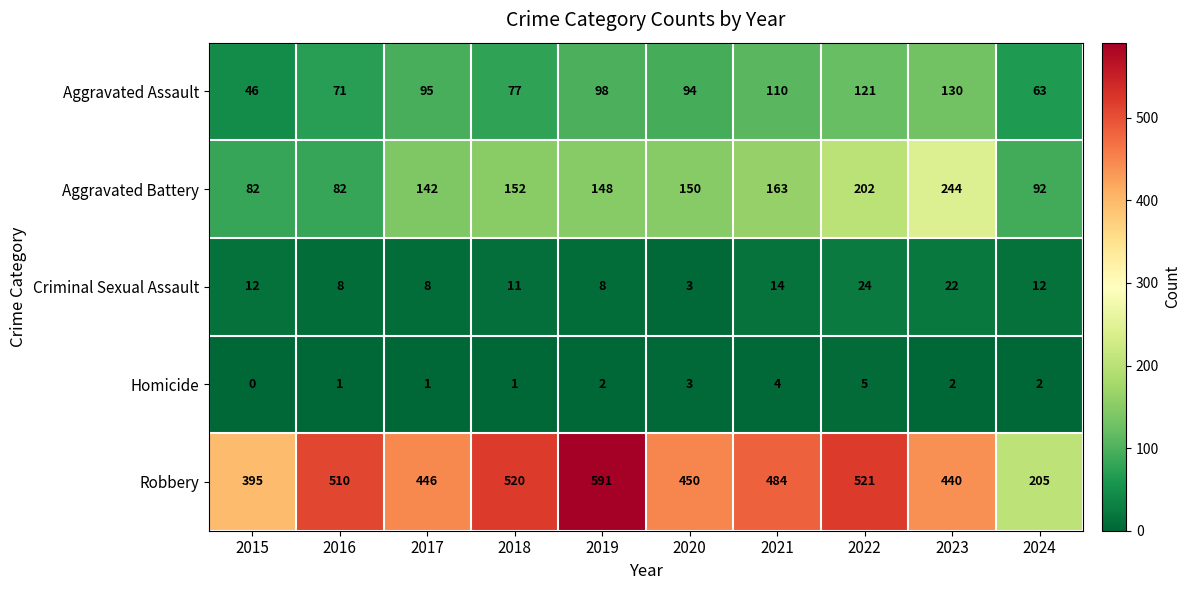

At which label is Aggravated Assault closest to 88?

2020